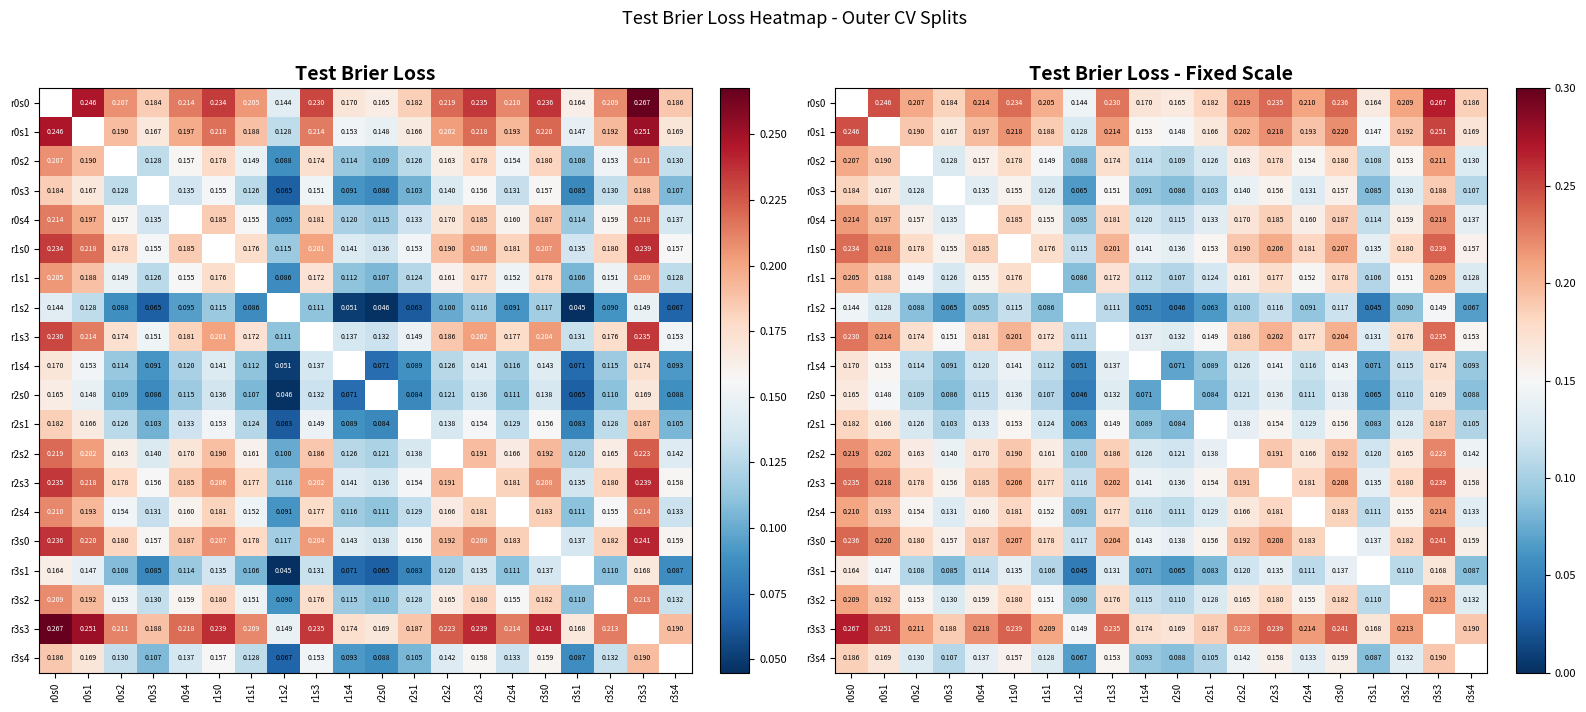

The value of r0s4 at r2s3 is 0.1. True or false?

False